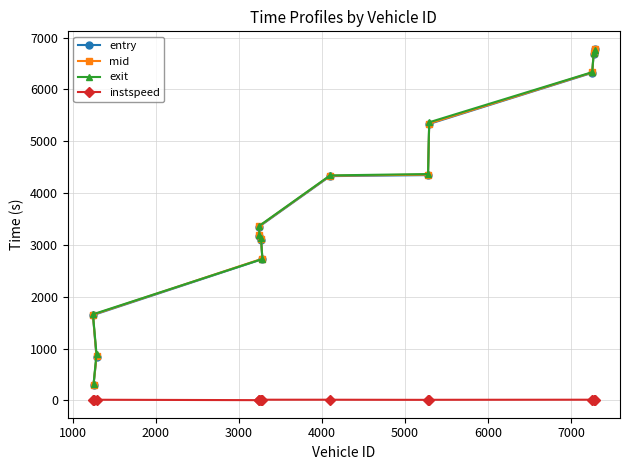

At how many categories does at least one series exceed 3742?

6